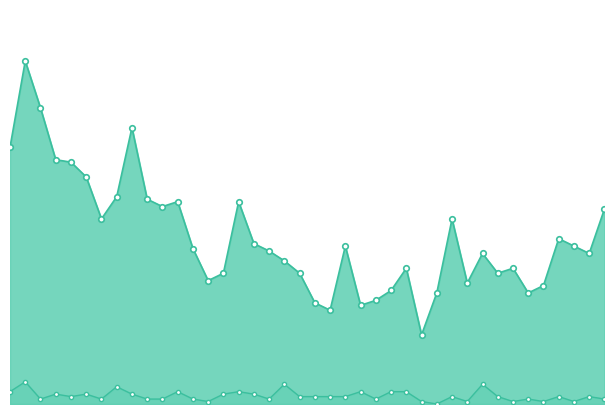

Between 2023-01-12 and 2023-01-29, which series saw the biggest shift?

col_1